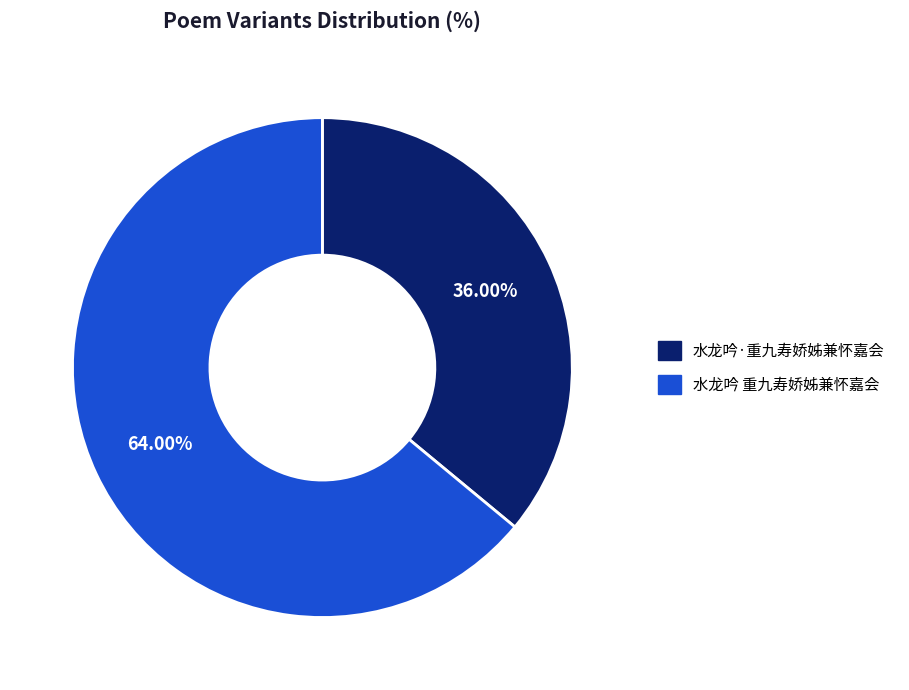

How many slices are in this pie chart?

2